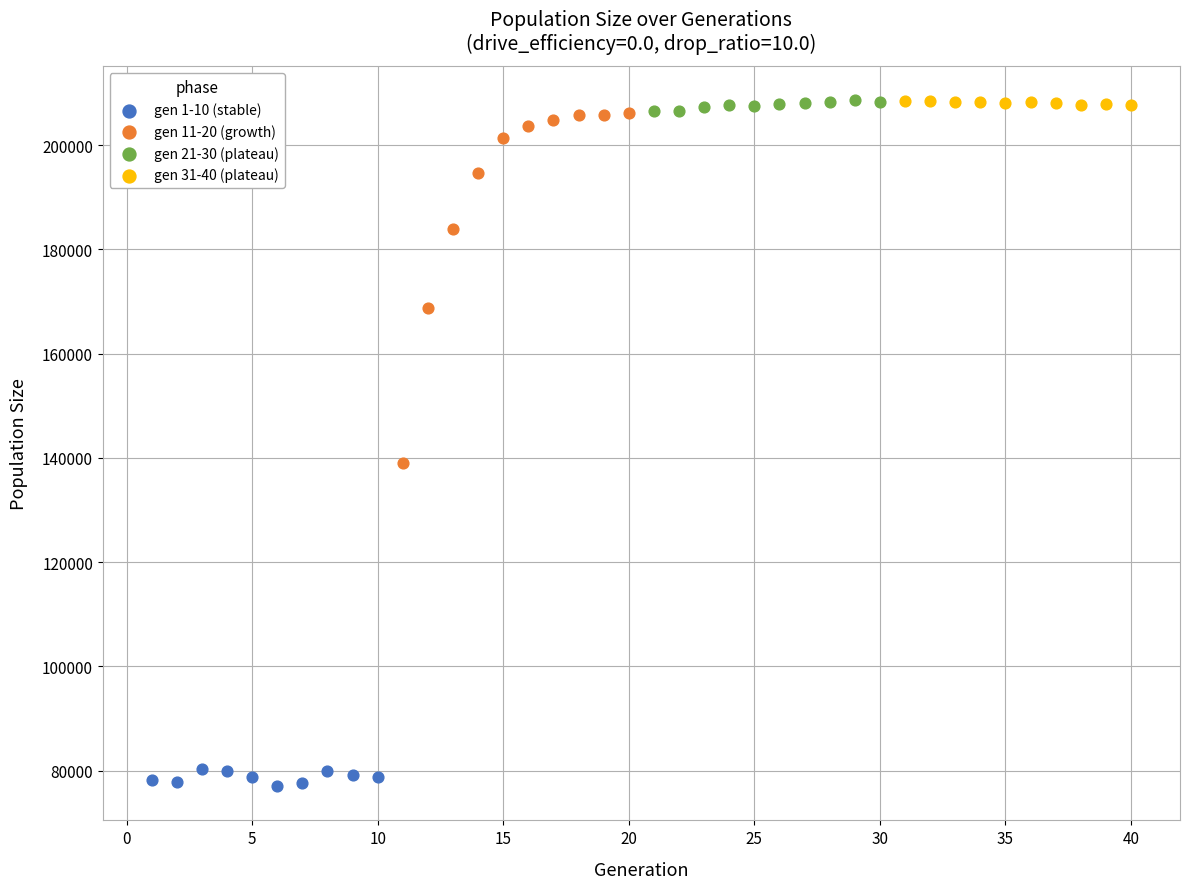

Which series reaches the minimum Y coordinate?

gen 1-10 (stable)